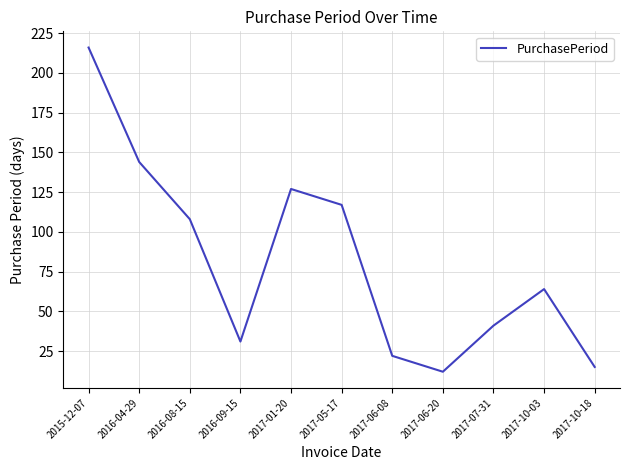

At which category does the chart reach its peak across all series?

2015-12-07